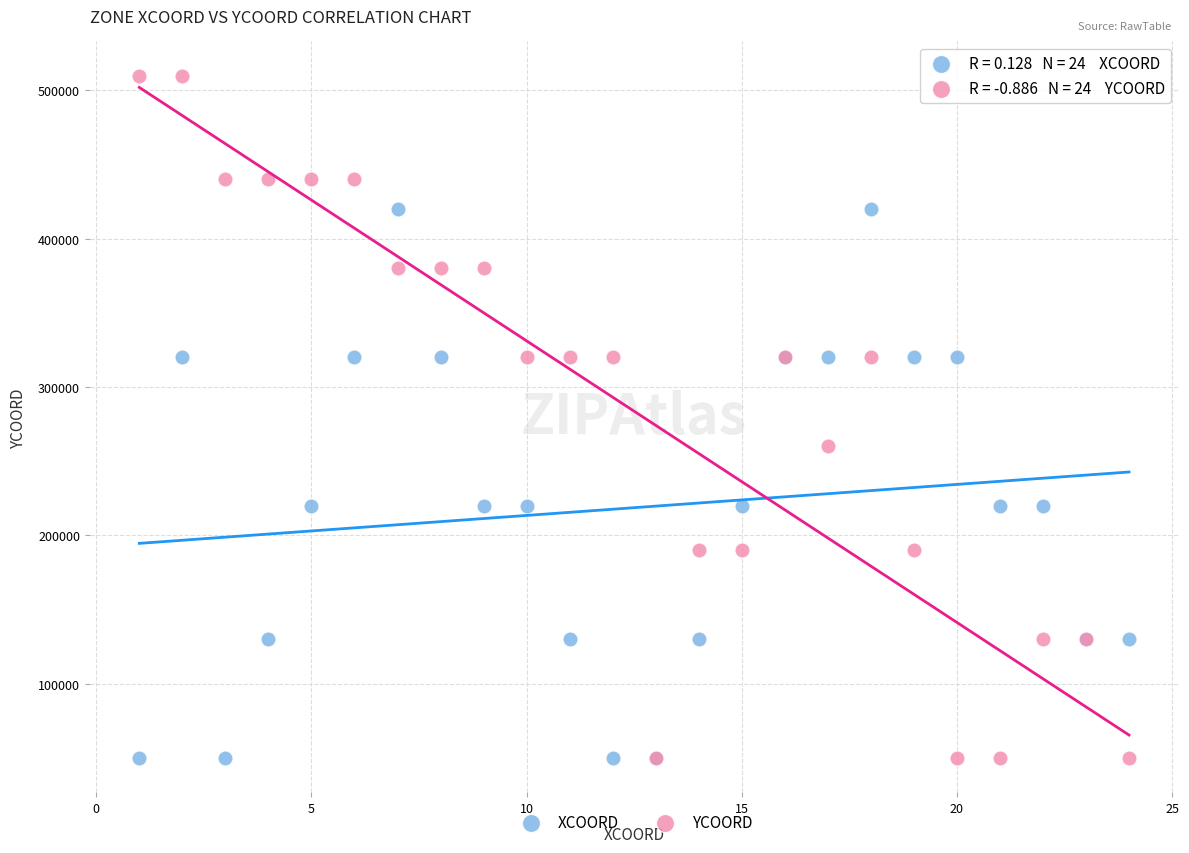

In the YCOORD series, what Y value is closest to 280000?

260000